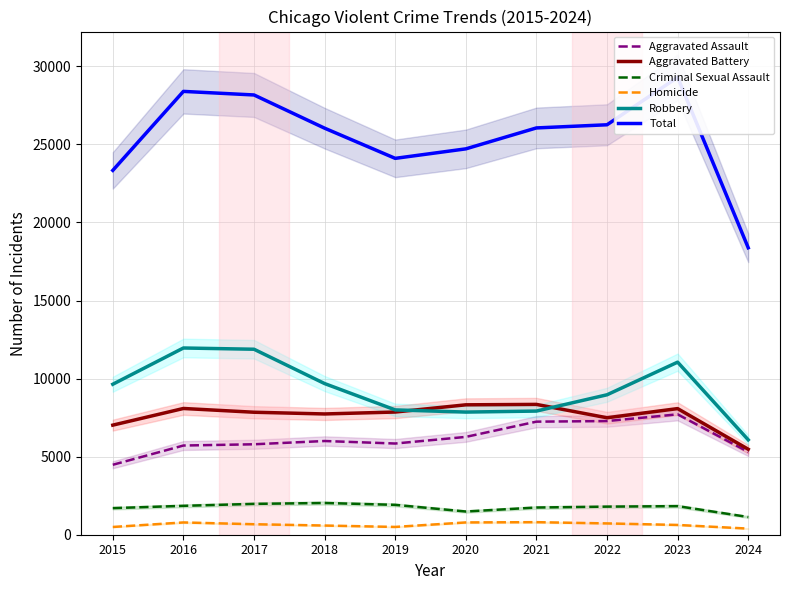

Reading left to right, what are all the values shown in this chart?

Aggravated Assault: 4480	5713	5793	6002	5841	6265	7242	7280	7710	5303
Aggravated Battery: 7019	8086	7845	7735	7858	8320	8347	7491	8078	5474
Criminal Sexual Assault: 1703	1850	1976	2033	1913	1487	1742	1799	1831	1134
Homicide: 496	786	672	588	499	787	804	724	626	391
Robbery: 9638	11960	11880	9681	7995	7855	7920	8963	11053	6077
Total: 23336	28395	28166	26039	24106	24714	26055	26257	29298	18379